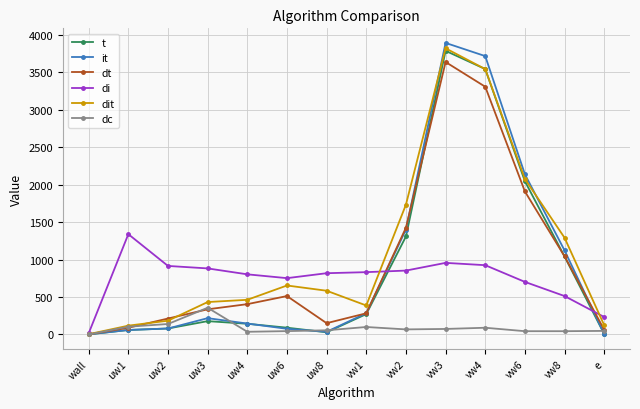

The value of t at vw3 is 5409. True or false?

False